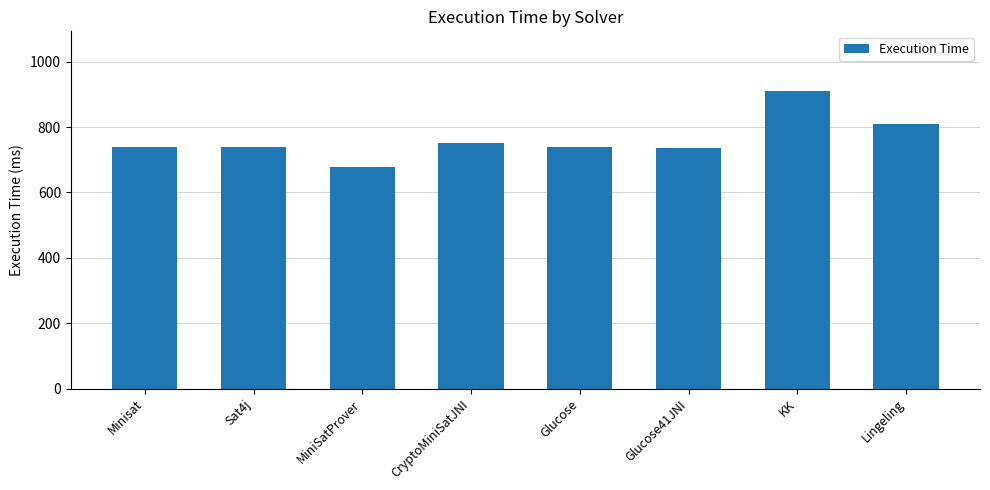

Count the number of categories in the chart.

8